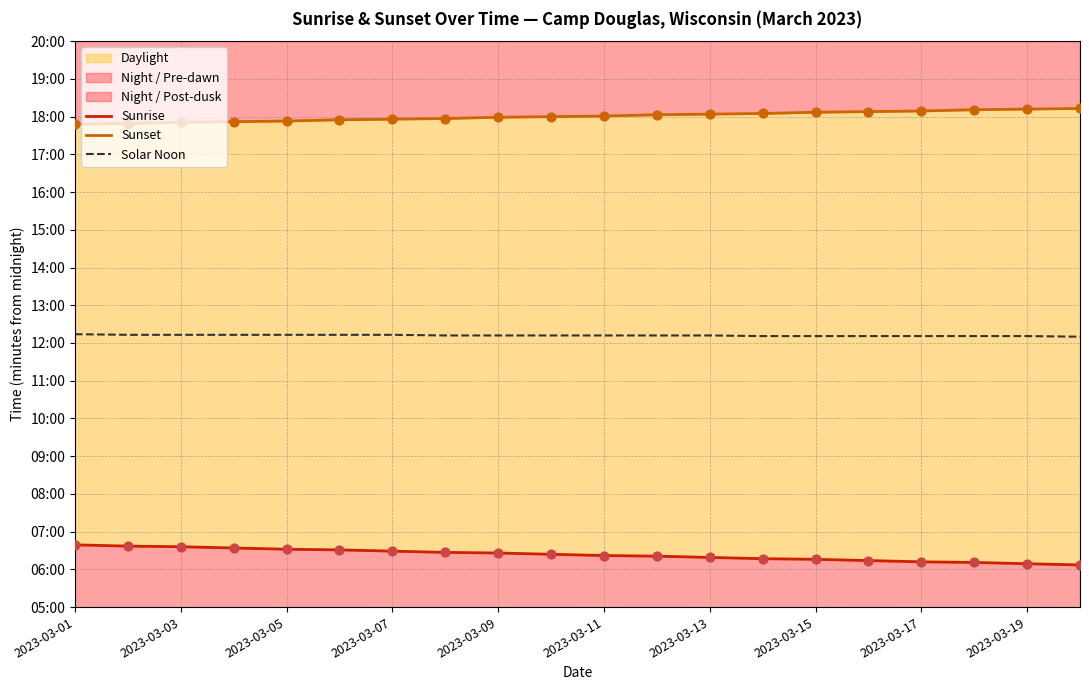

At how many categories does at least one series exceed 468?

20